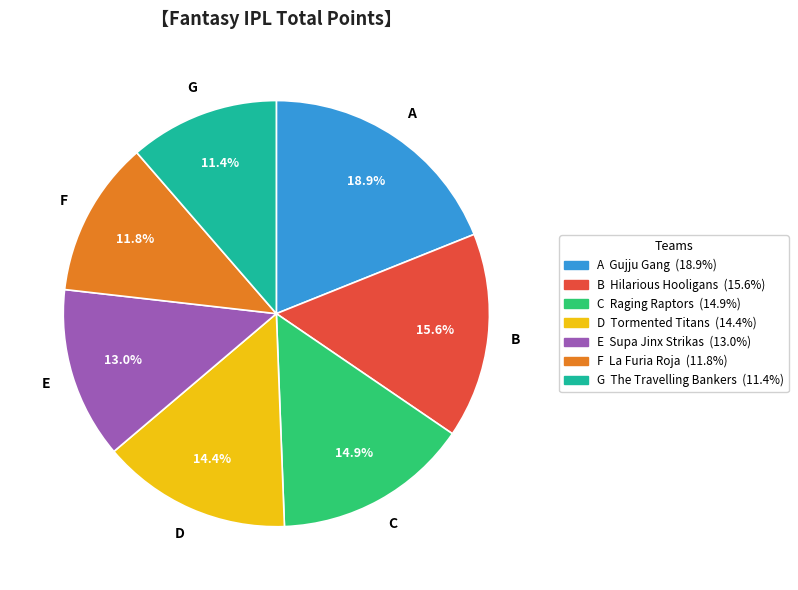

Does any single category account for the majority?

No